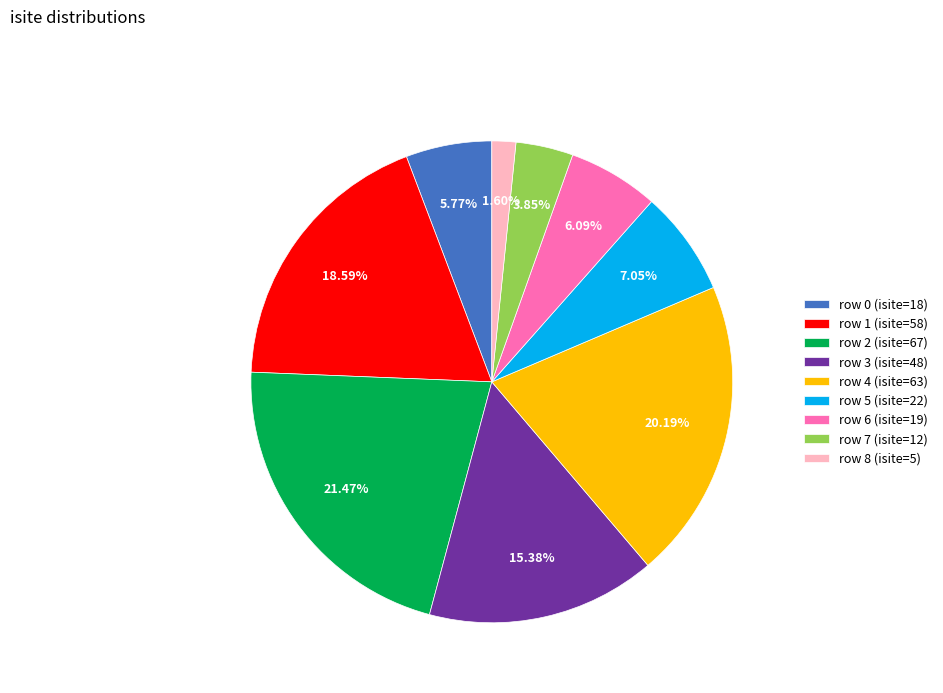

Is there a majority slice in this chart?

No